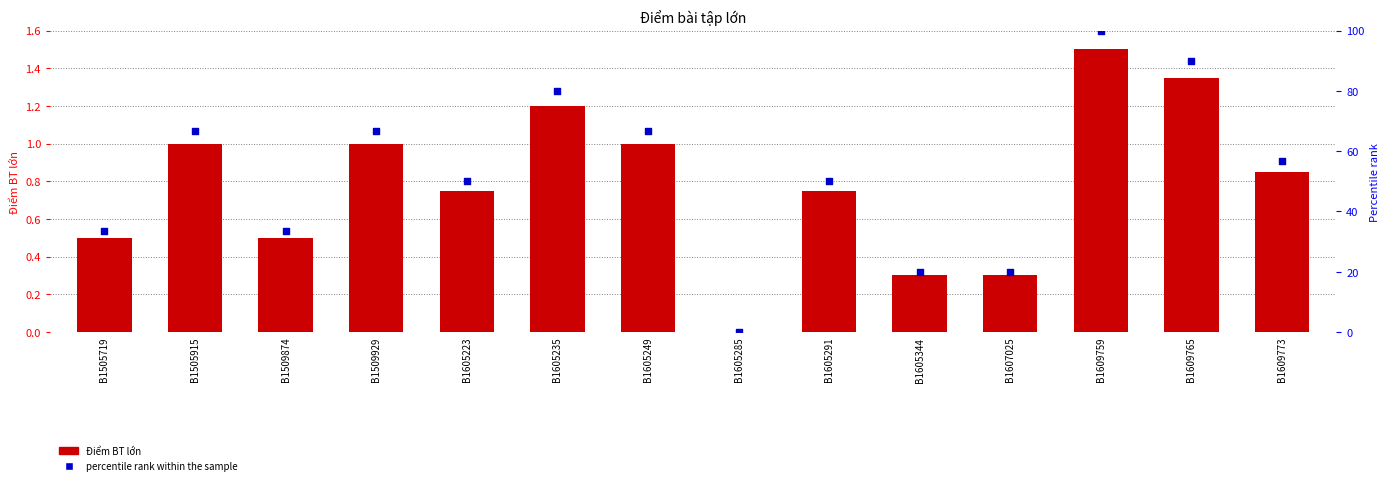

Which series reaches the minimum Y coordinate?

Điểm BT lớn